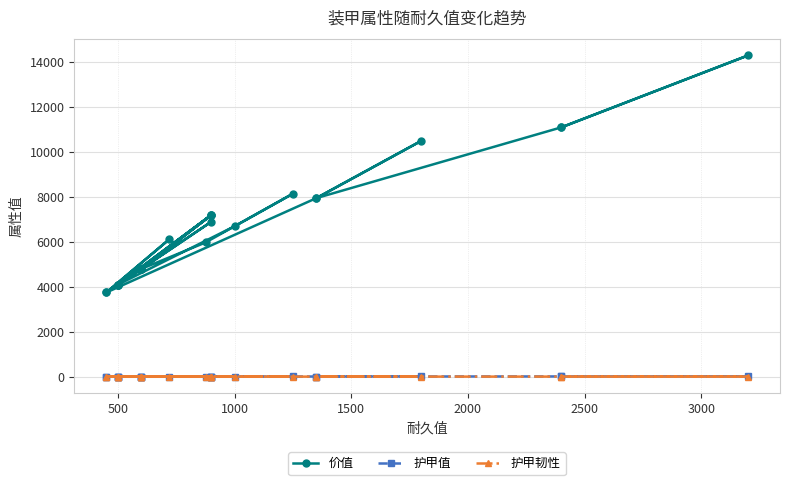

What is the average value of the 护甲韧性 series?

3